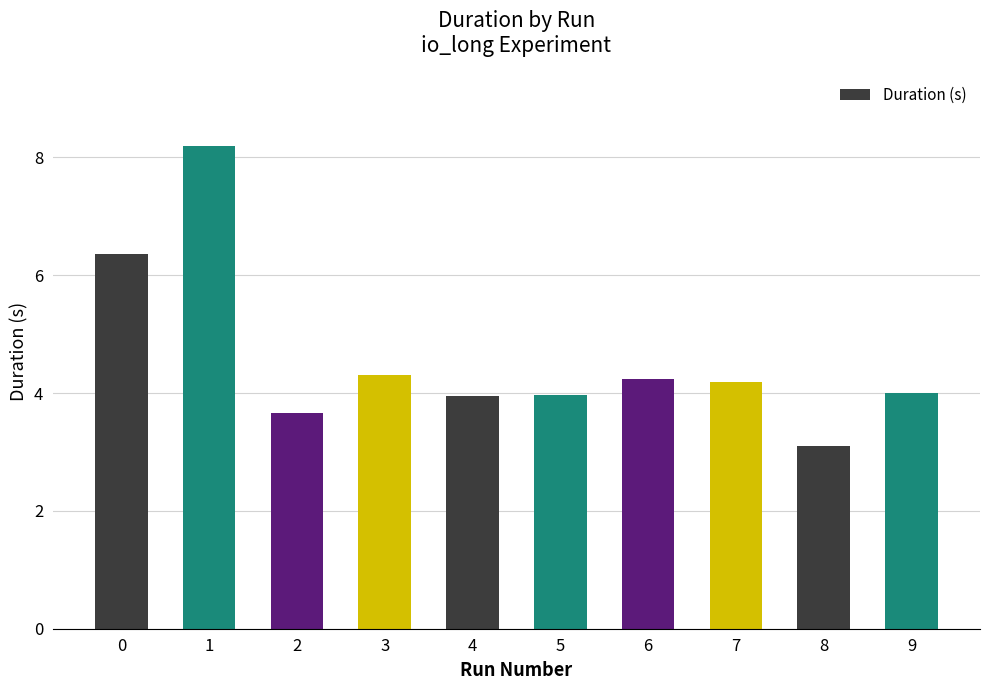

What value does the data have at 9?

4.0